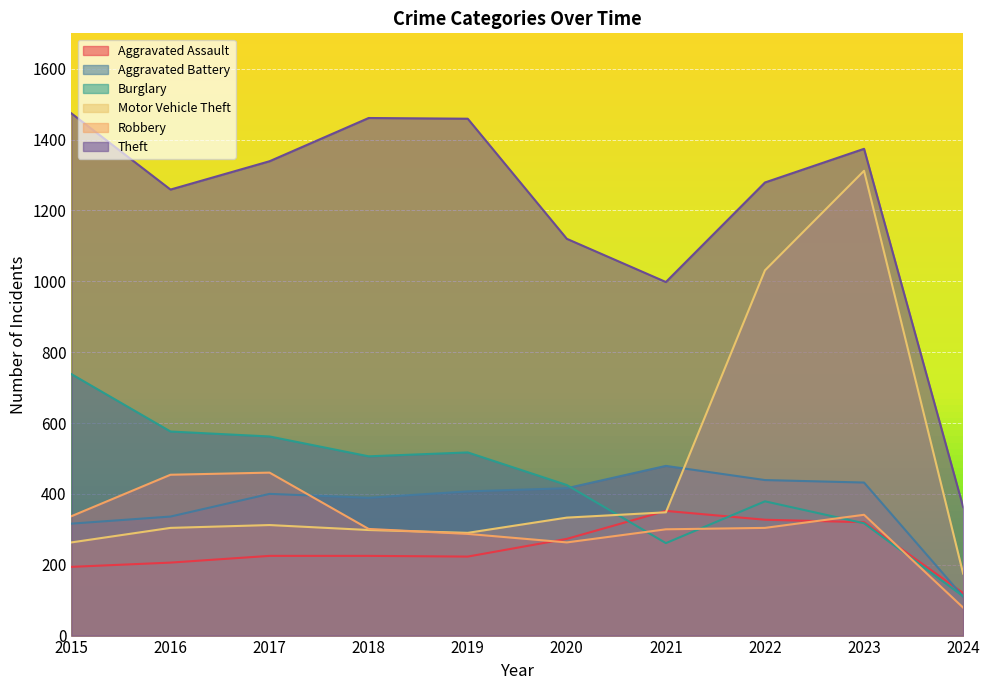

What is the average value of the Theft series?

1213